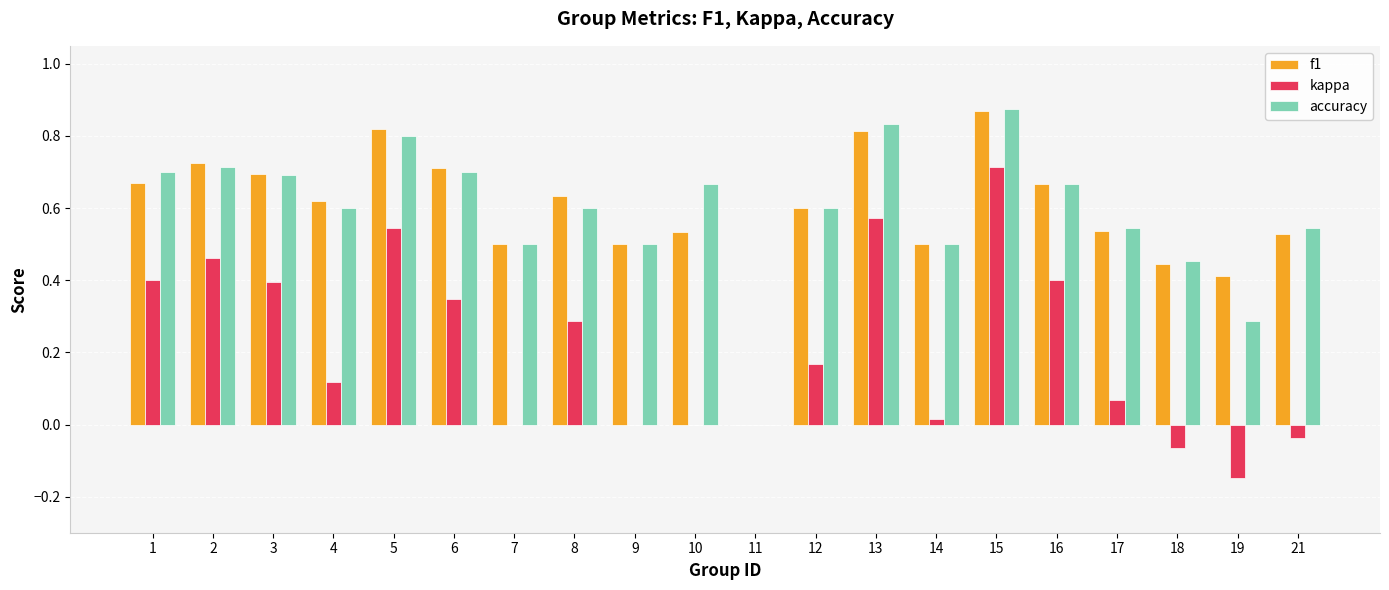

The value of kappa at 7 is 0.0. True or false?

True